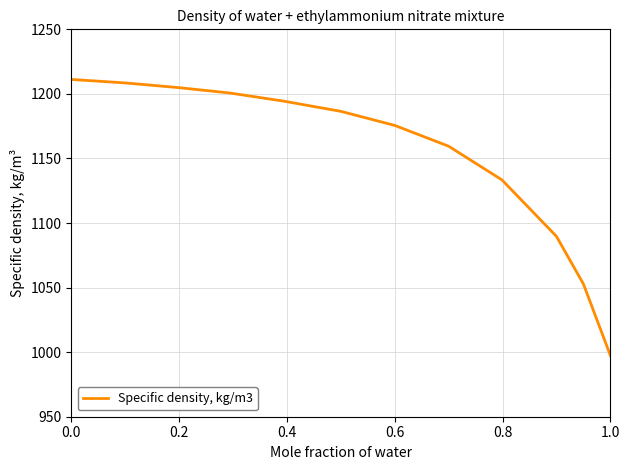

What is the greatest value displayed?

1211.2